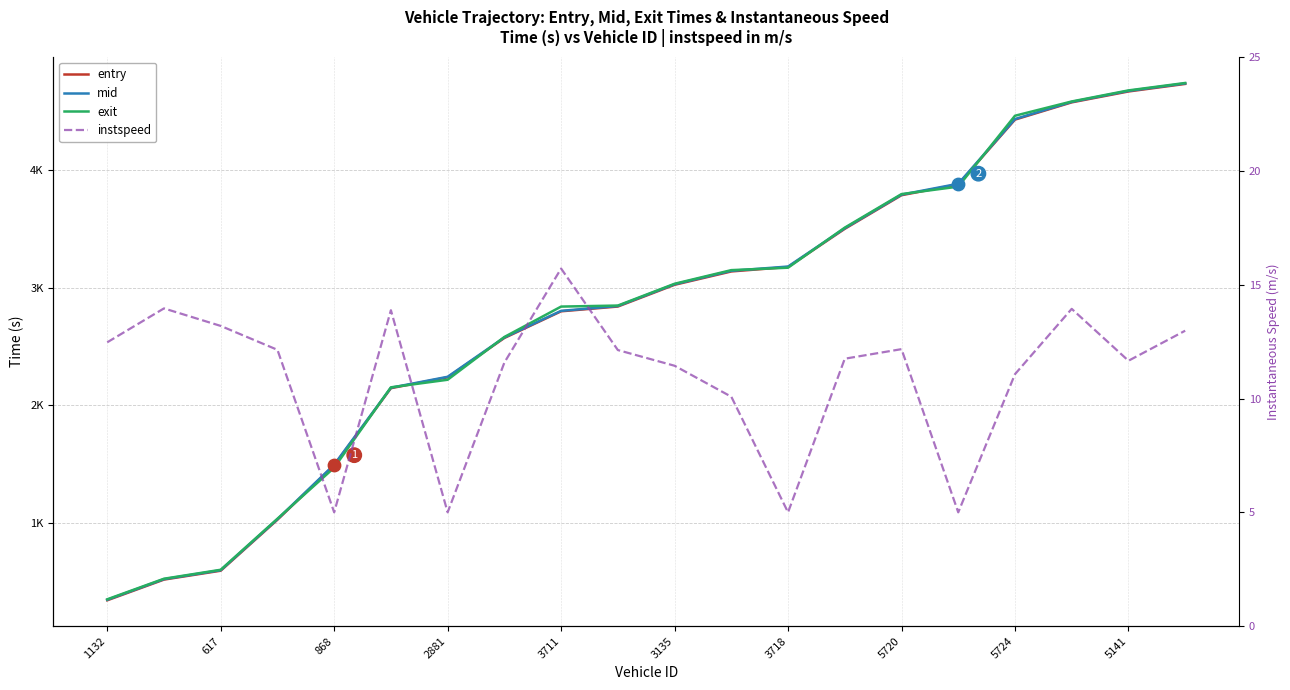

Which series has the largest Y range (max minus min)?

entry